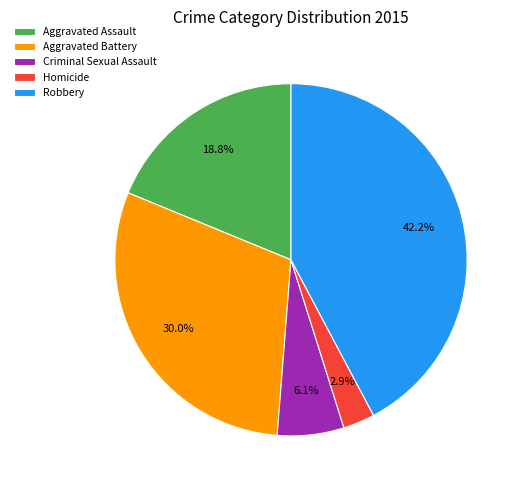

True or false: Criminal Sexual Assault accounts for 18% of the total.

False